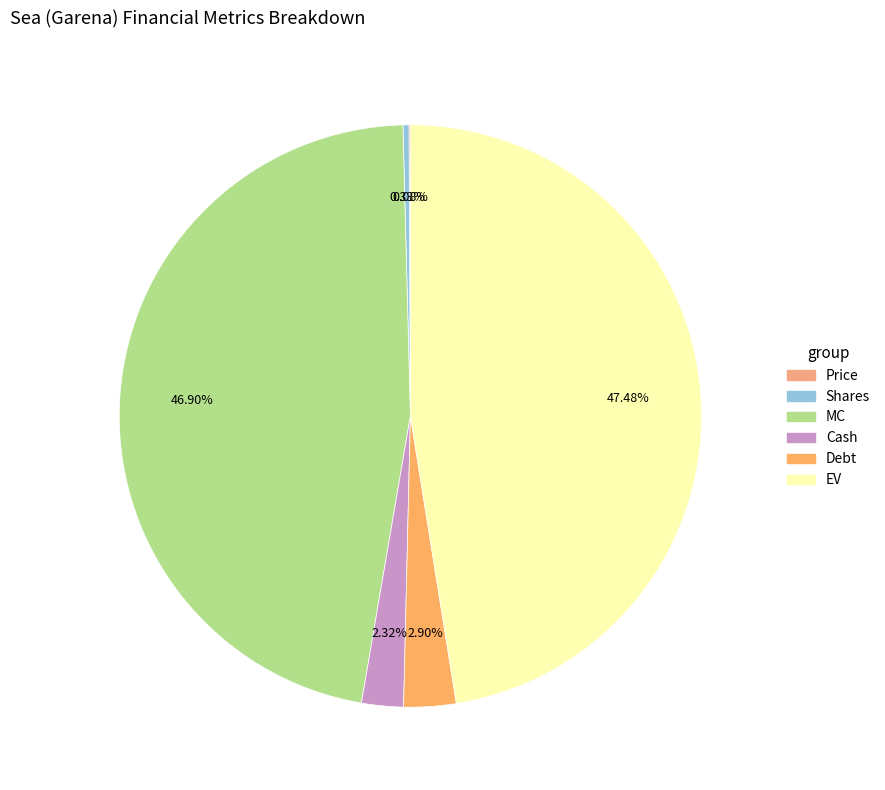

Between MC and Price, which is larger?

MC